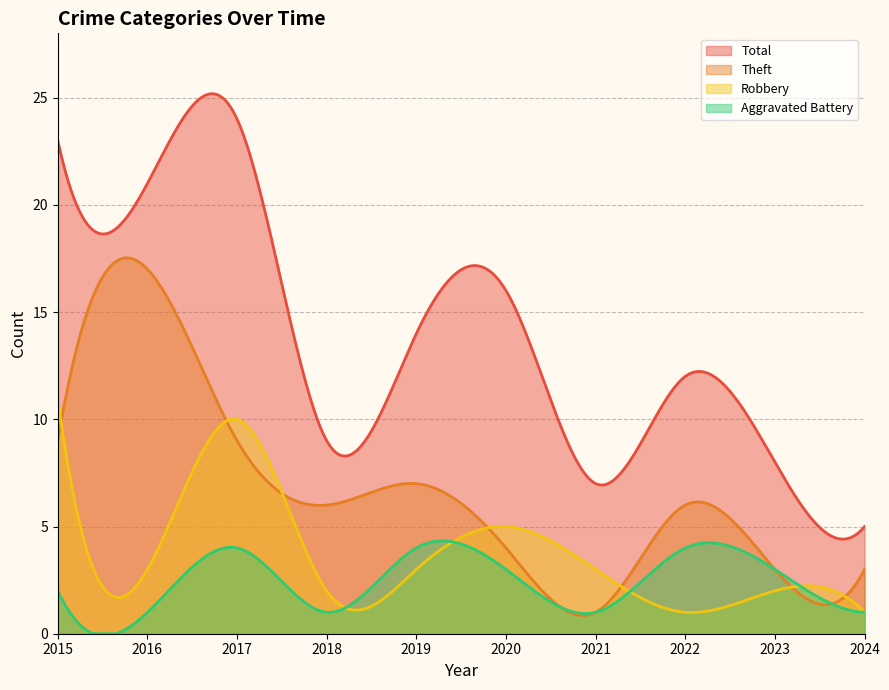

How many data points in Total are less than 14?

5